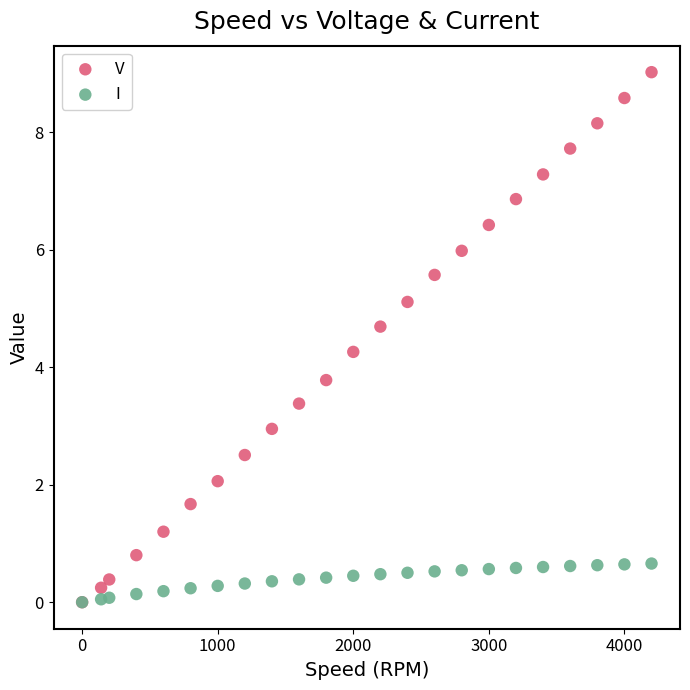

Which series has the widest spread of Y values?

V